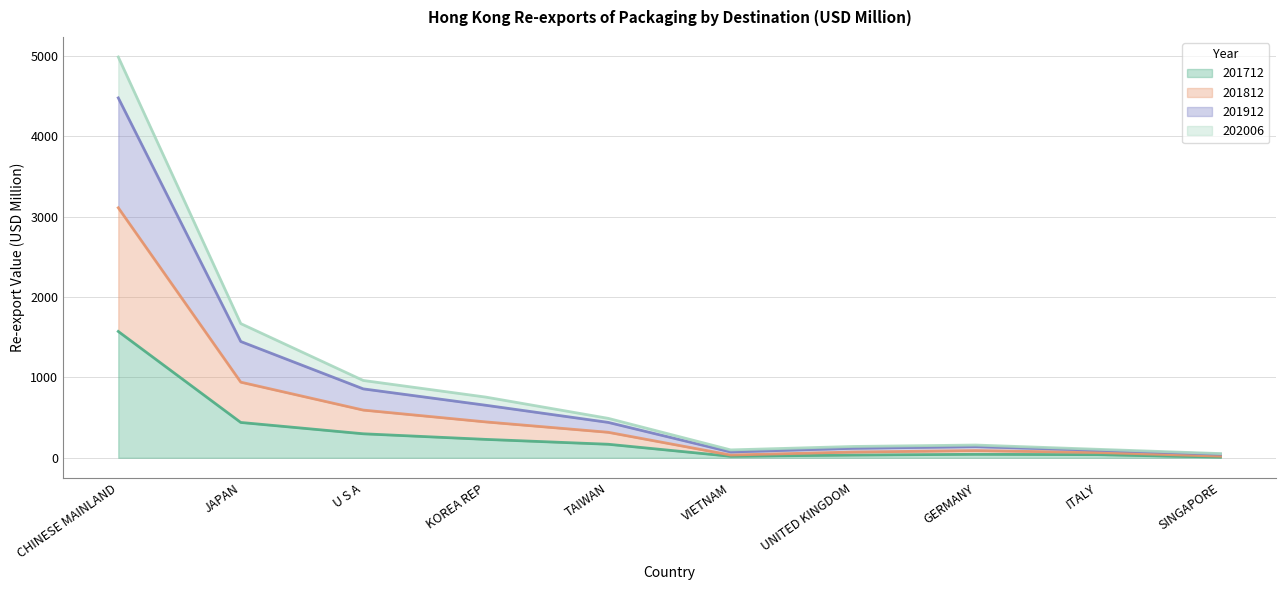

True or false: 201712 has more than 0 interior local peaks.

True